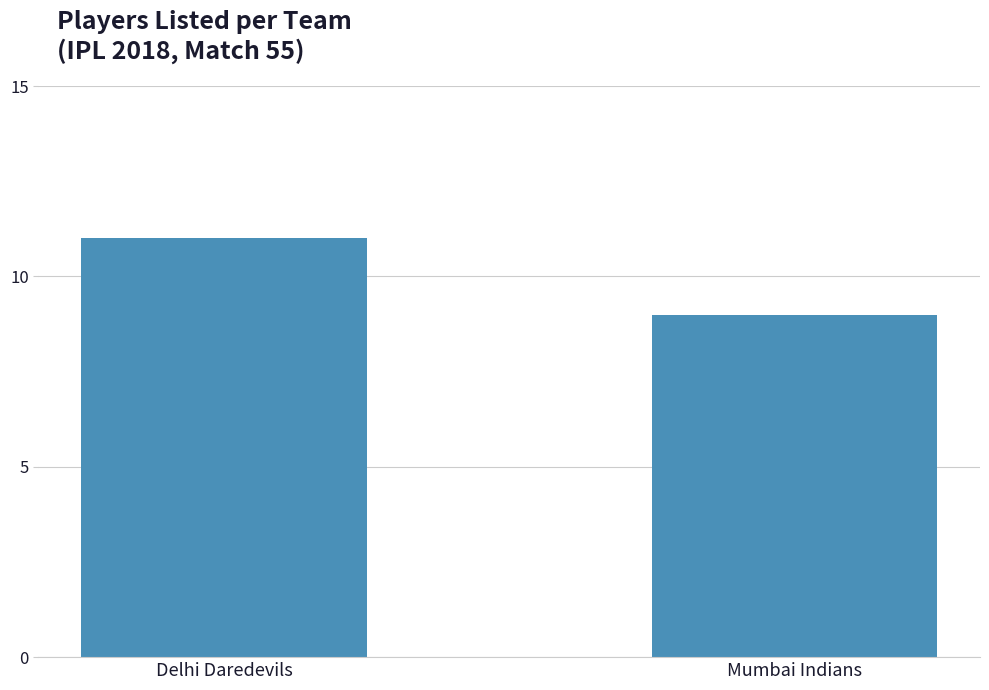

Which category has the lowest value across all series?

Mumbai Indians